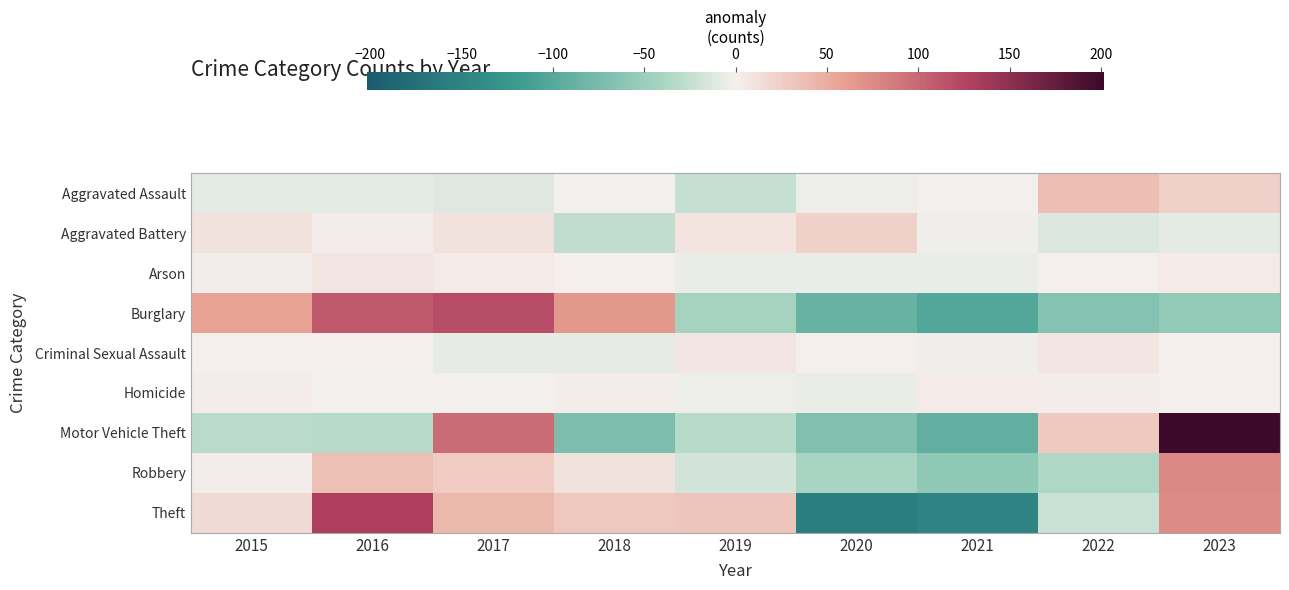

Reading left to right, list all the values displayed in this chart.

Aggravated Assault: 2015=-8.4	2016=-9.4	2017=-11.4	2018=-1.4	2019=-24.4	2020=-3.4	2021=-0.4	2022=36.6	2023=22.6
Aggravated Battery: 2015=9.9	2016=2.9	2017=9.9	2018=-28.1	2019=7.9	2020=22.9	2021=-2.1	2022=-14.1	2023=-9.1
Arson: 2015=1.8	2016=6.8	2017=3.8	2018=0.8	2019=-5.2	2020=-6.2	2021=-6.2	2022=0.8	2023=3.8
Burglary: 2015=56.9	2016=109.9	2017=118.9	2018=65.9	2019=-42.1	2020=-87.1	2021=-101.1	2022=-65.1	2023=-56.1
Criminal Sexual Assault: 2015=0.3	2016=0.3	2017=-6.7	2018=-6.7	2019=6.3	2020=0.3	2021=-2.7	2022=7.3	2023=1.3
Homicide: 2015=1.7	2016=-1.3	2017=-0.3	2018=1.7	2019=-3.3	2020=-5.3	2021=4.7	2022=1.7	2023=0.7
Motor Vehicle Theft: 2015=-31.1	2016=-32.1	2017=96.9	2018=-72.1	2019=-32.1	2020=-69.1	2021=-91.1	2022=28.9	2023=201.9
Robbery: 2015=3.1	2016=36.1	2017=28.1	2018=10.1	2019=-18.9	2020=-40.9	2021=-57.9	2022=-36.9	2023=77.1
Theft: 2015=16.7	2016=129.7	2017=41.7	2018=30.7	2019=32.7	2020=-156.3	2021=-148.3	2022=-22.3	2023=75.7